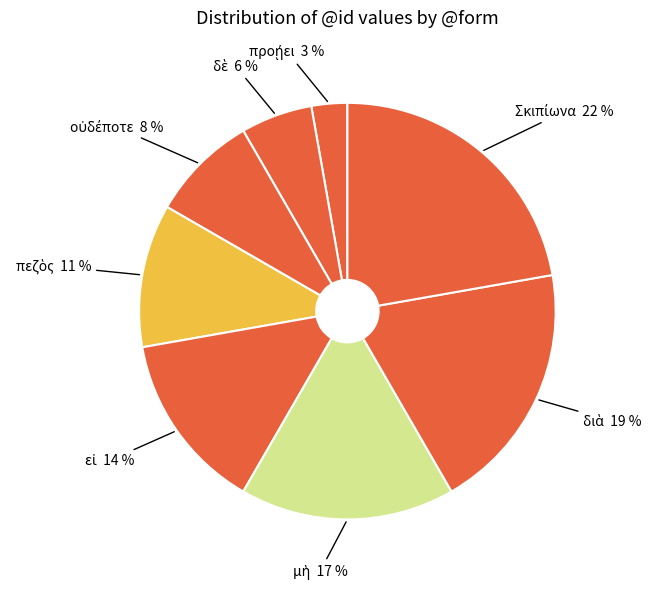

Does any single category account for the majority?

No